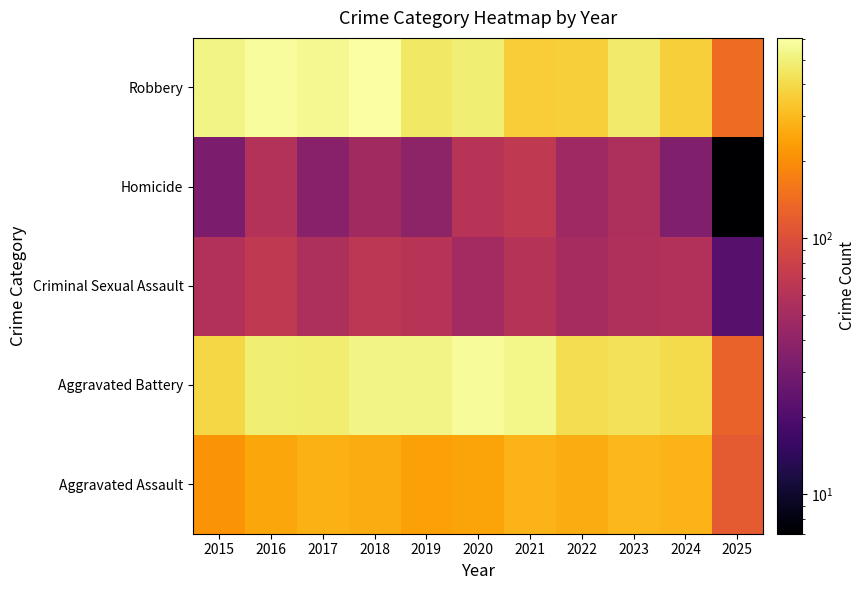

What is the greatest value displayed?

608